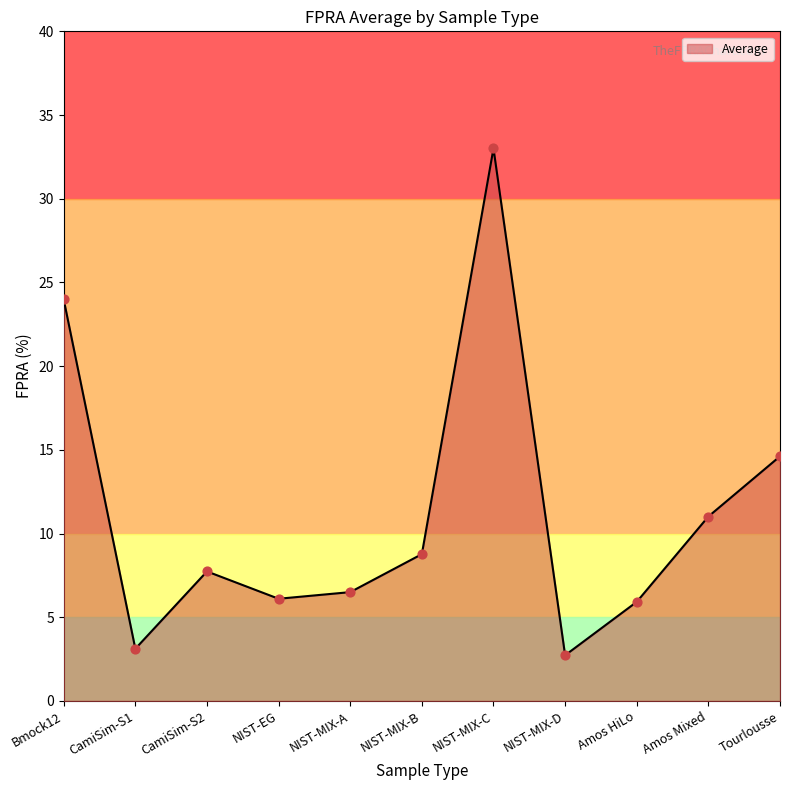

Which has a higher value, Bmock12 or CamiSim-S1?

Bmock12